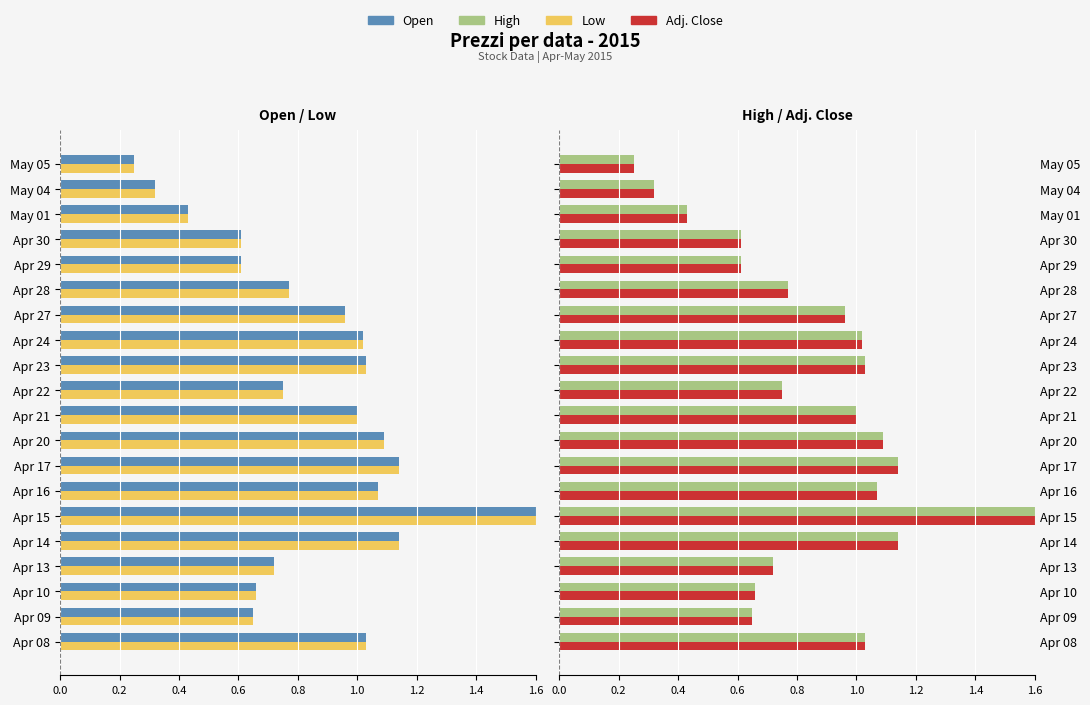

What is the difference between the second highest and minimum values in the Open series?

0.9